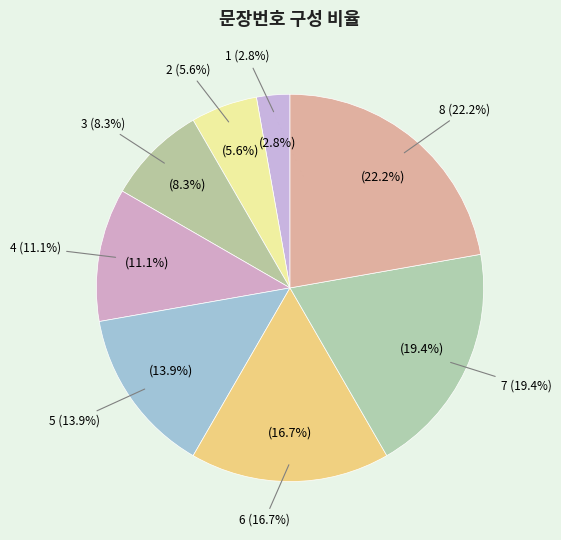

Combined, what portion of the pie is 1 and 7?

22.2%